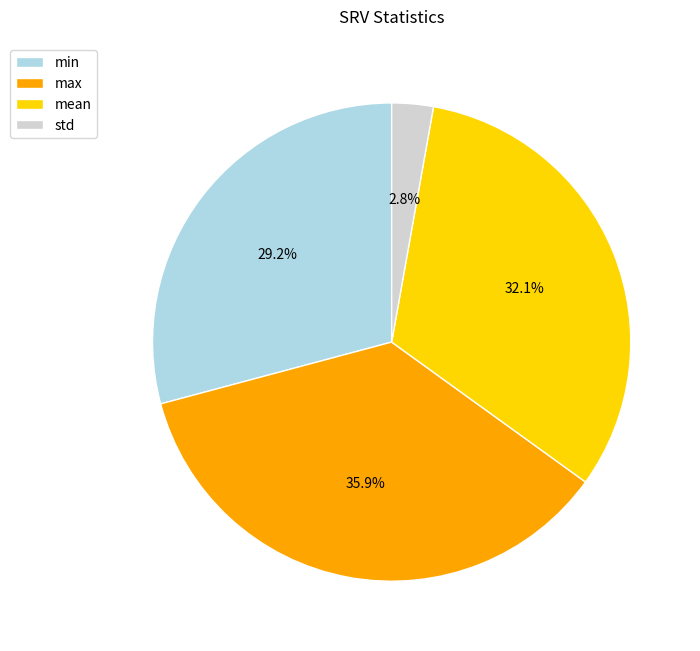

Does std represent more than half of the total?

No